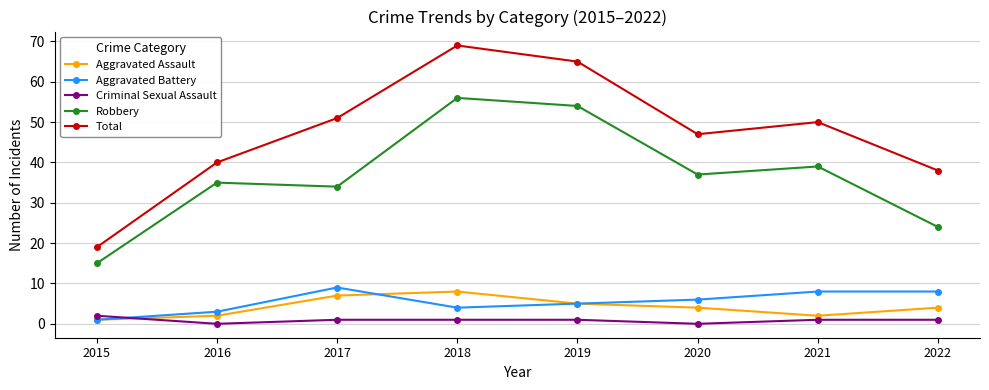

Is it true that Aggravated Battery equals 8 at 2021?

True